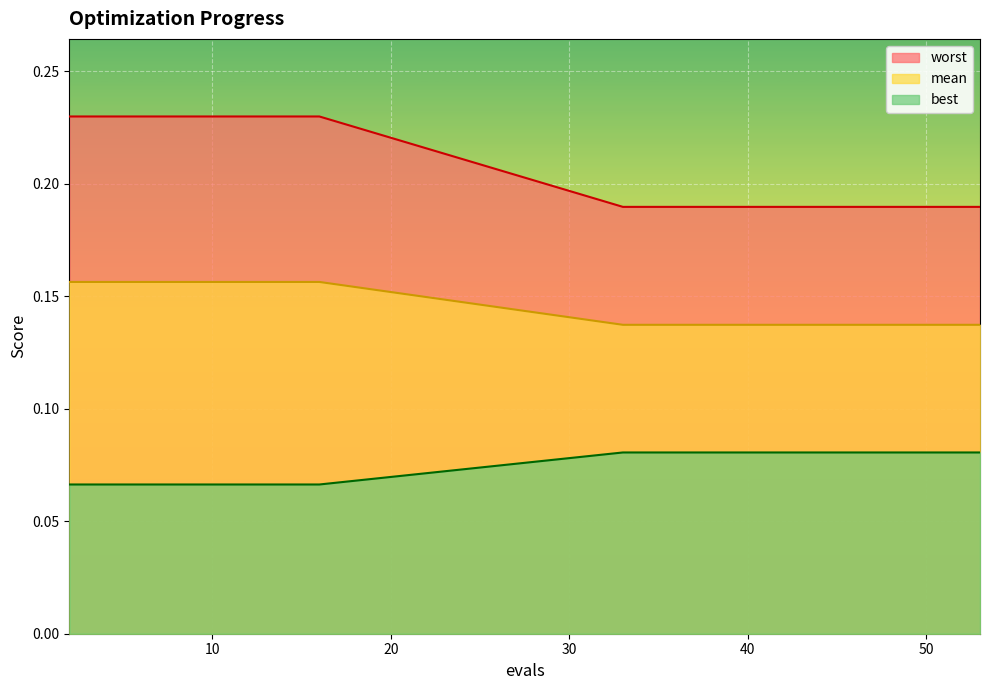

What are all the series names shown in the legend?

worst, mean, best